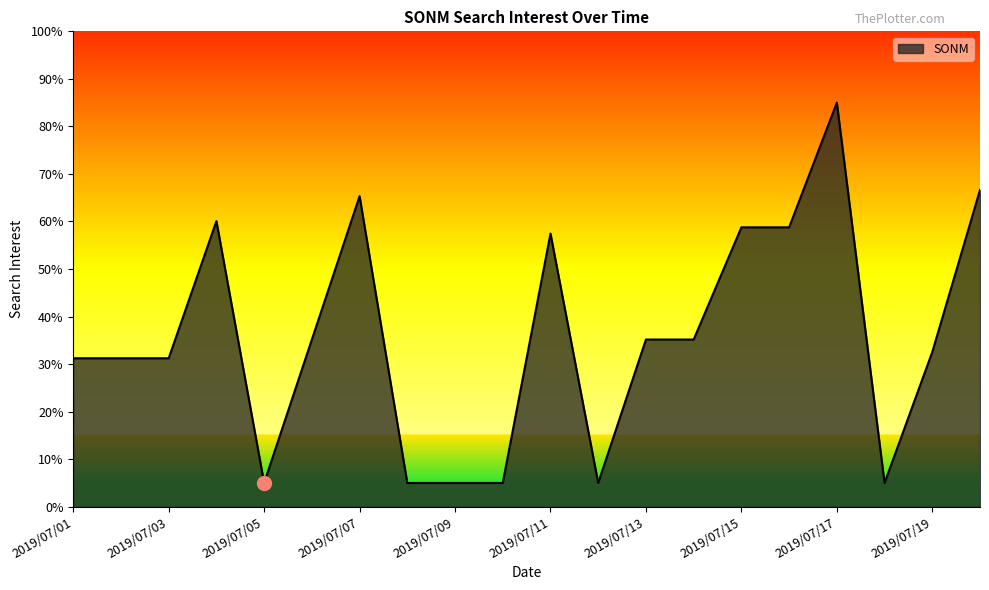

What is the greatest value displayed?

85.0